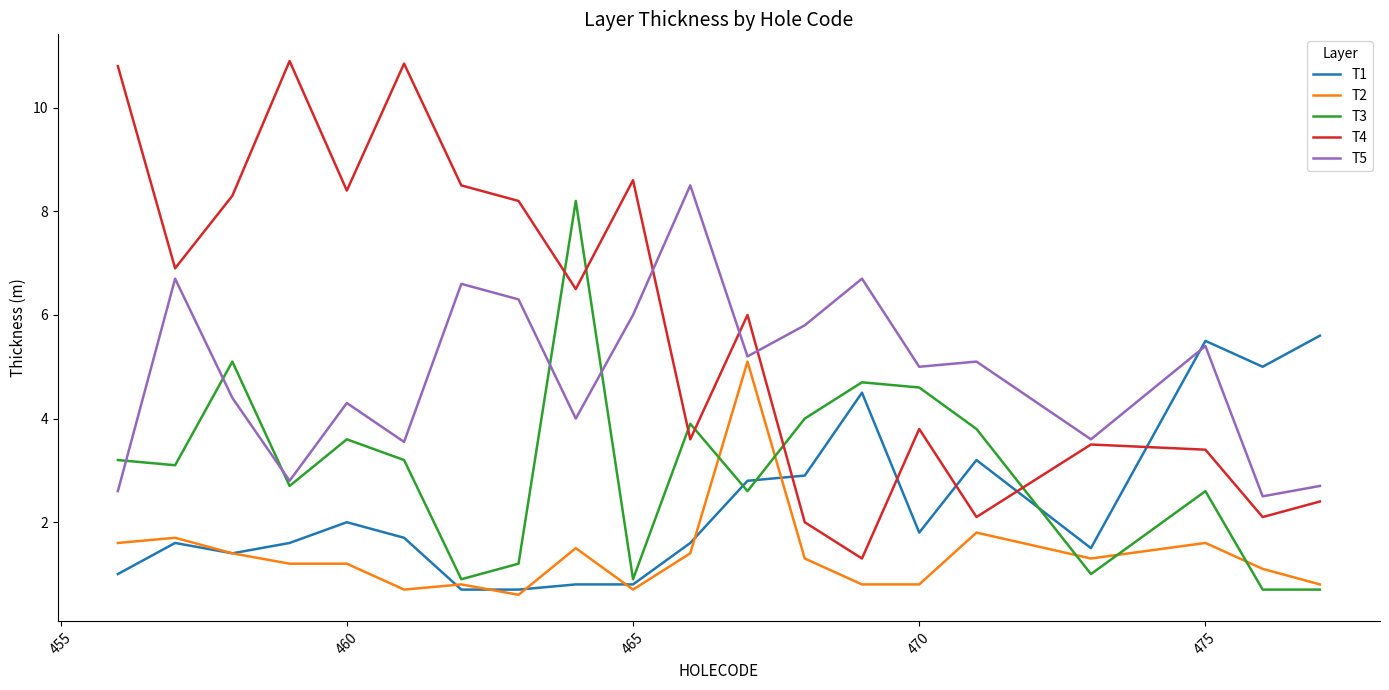

What are all the series names shown in the legend?

T1, T2, T3, T4, T5